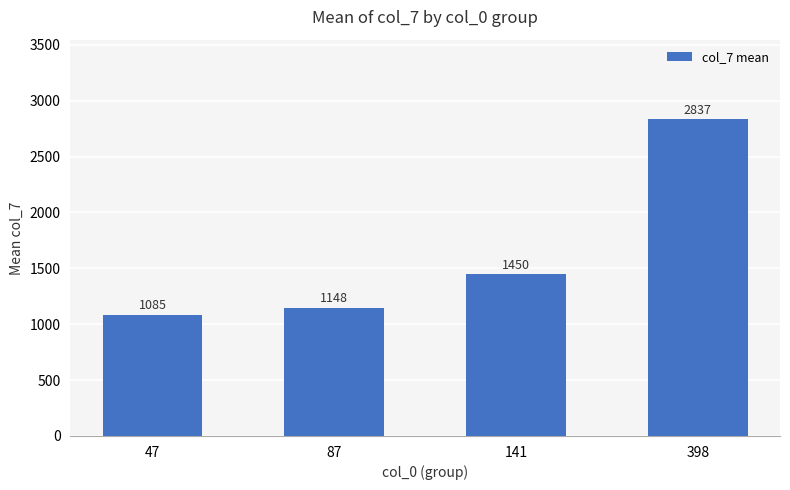

Rank the categories by value from lowest to highest.

47, 87, 141, 398